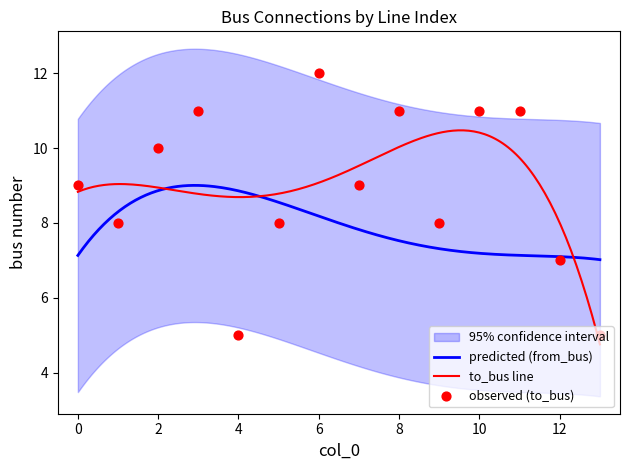

Between 13 and 12, which is larger?

12